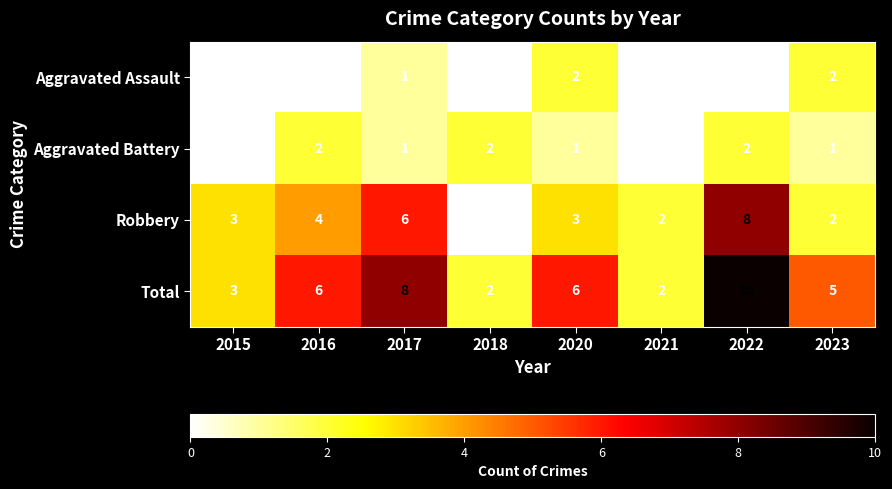

The Aggravated Battery series shows 1 at 2023. True or false?

True